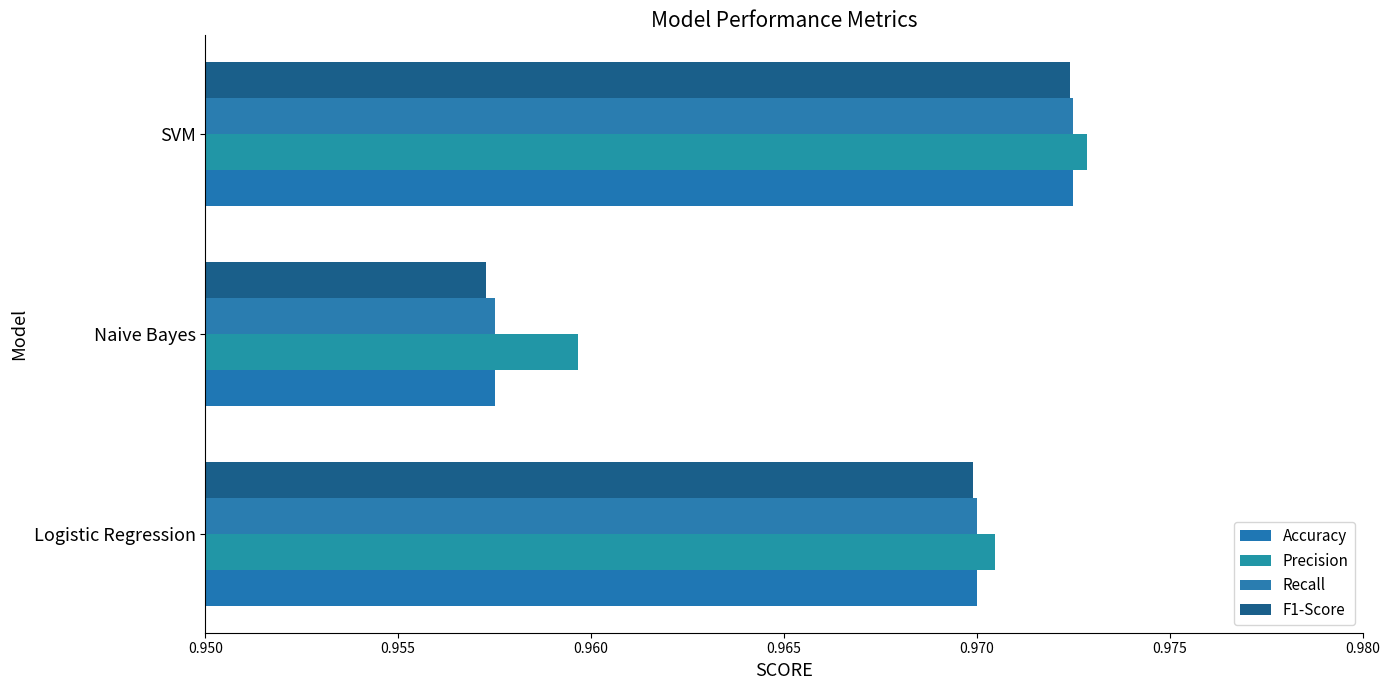

At which category is the sum across all series the highest?

SVM